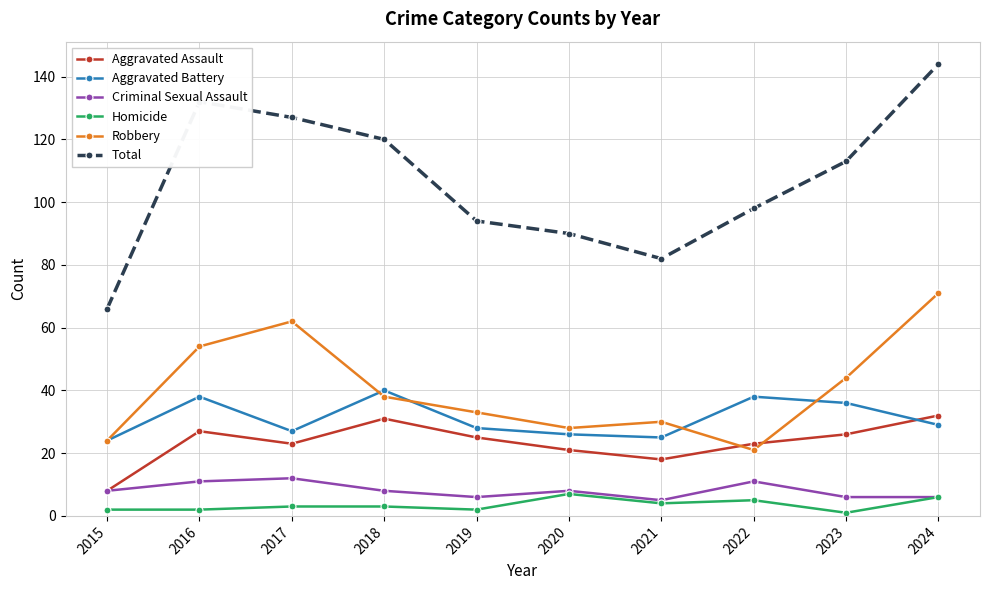

What is the difference between the maximum and second lowest values in the Homicide series?

5